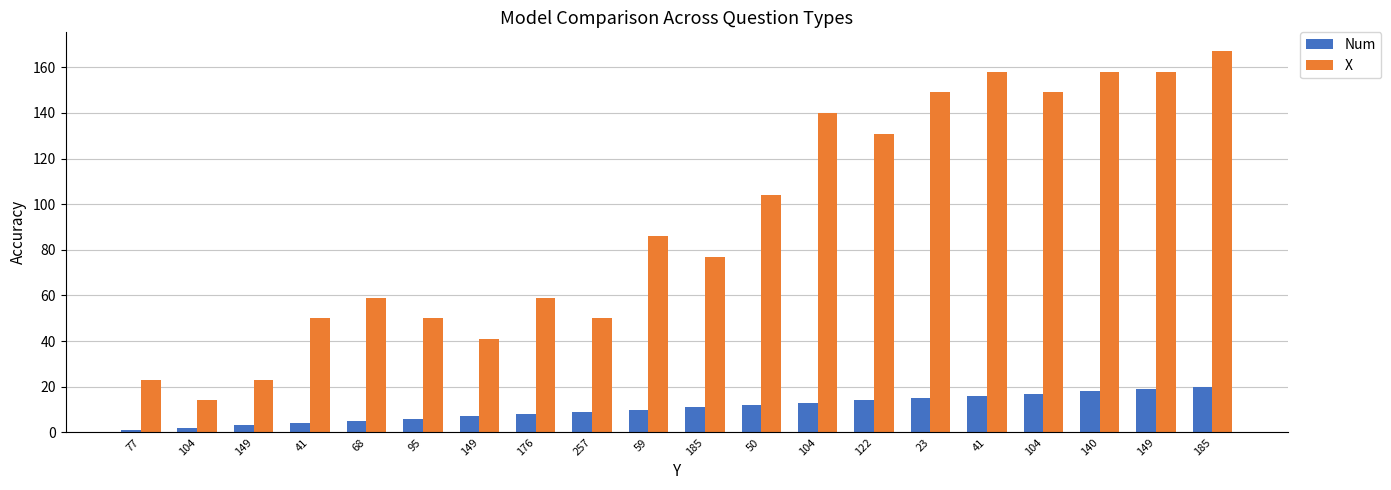

Which label corresponds to the largest value in the chart?

185